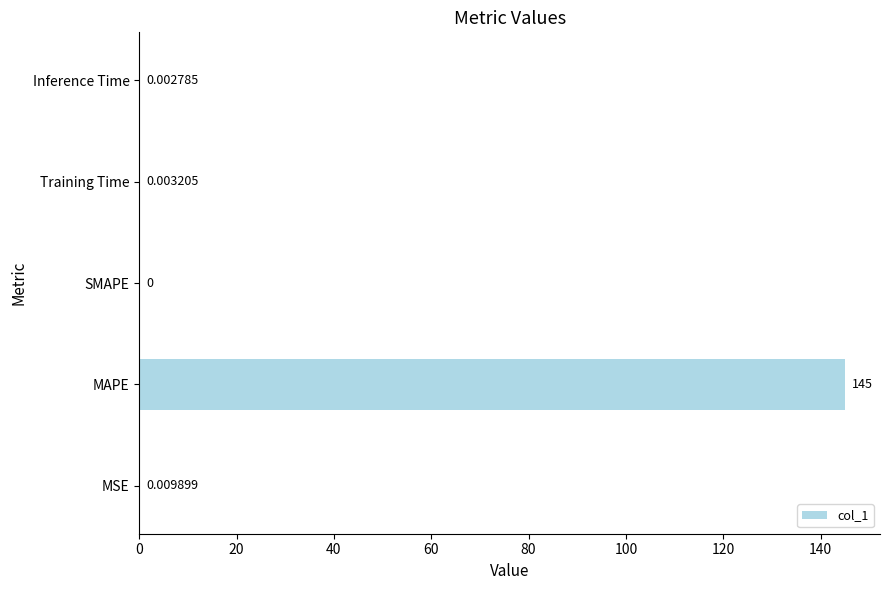

Where is the data nearest to the value 72?

MSE